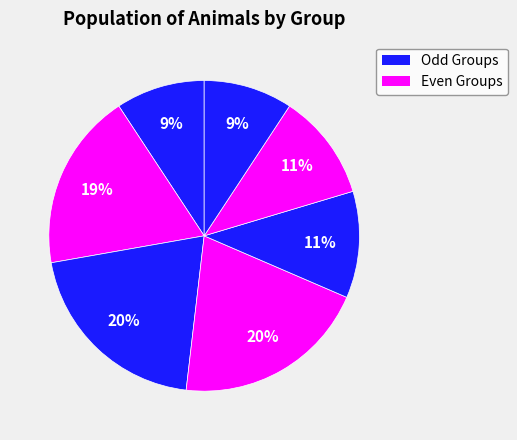

How many slices are in this pie chart?

7